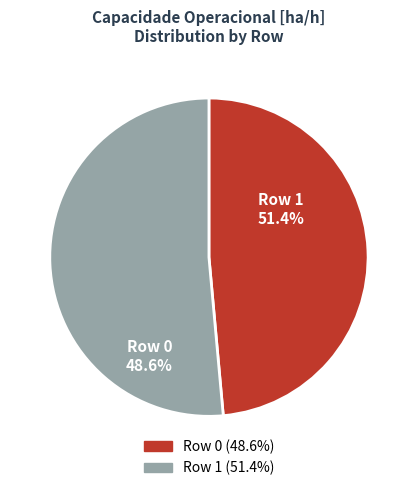

Which has a higher value, Row 0 or Row 1?

Row 1